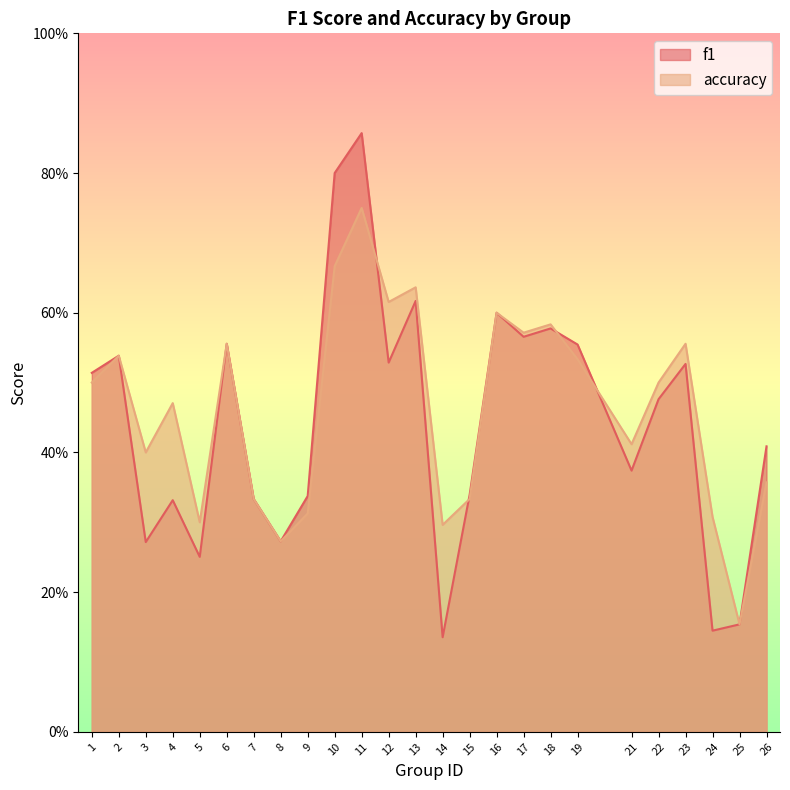

What is the difference between the maximum and minimum values in the f1 series?

0.7